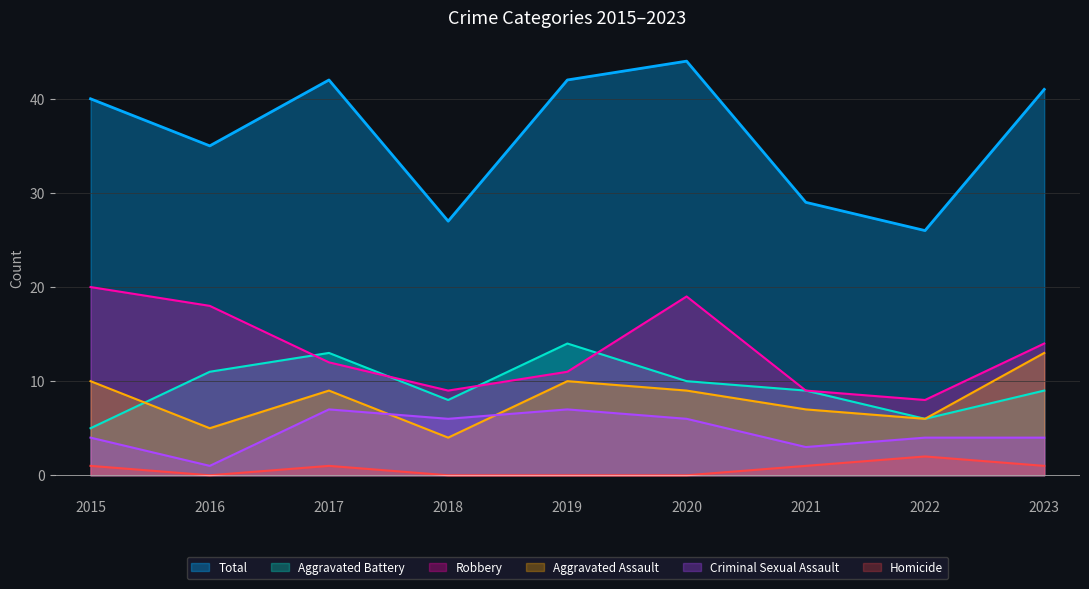

Which series changed the most between 2015 and 2018?

Total